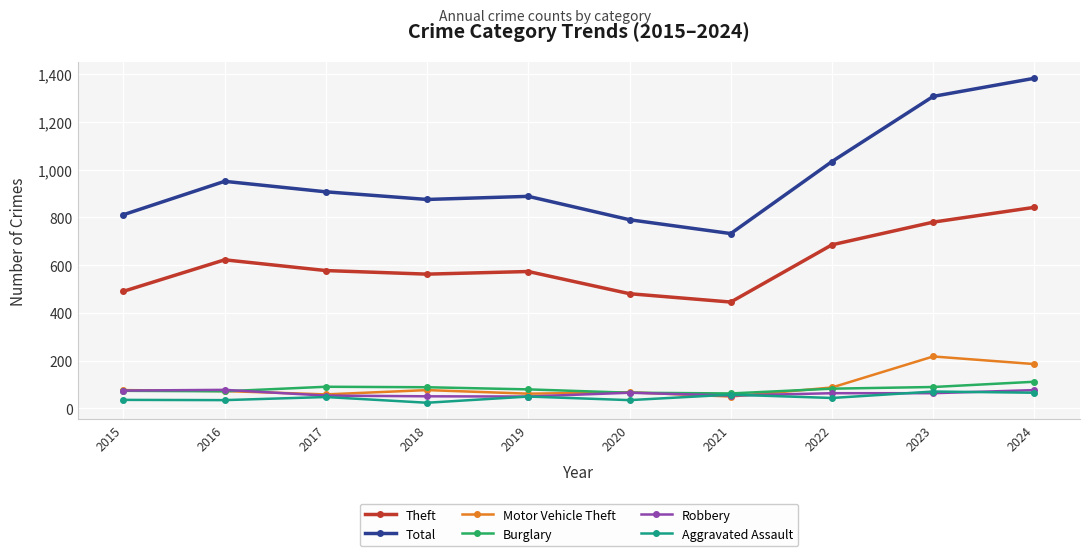

How many lines are shown in the chart?

6